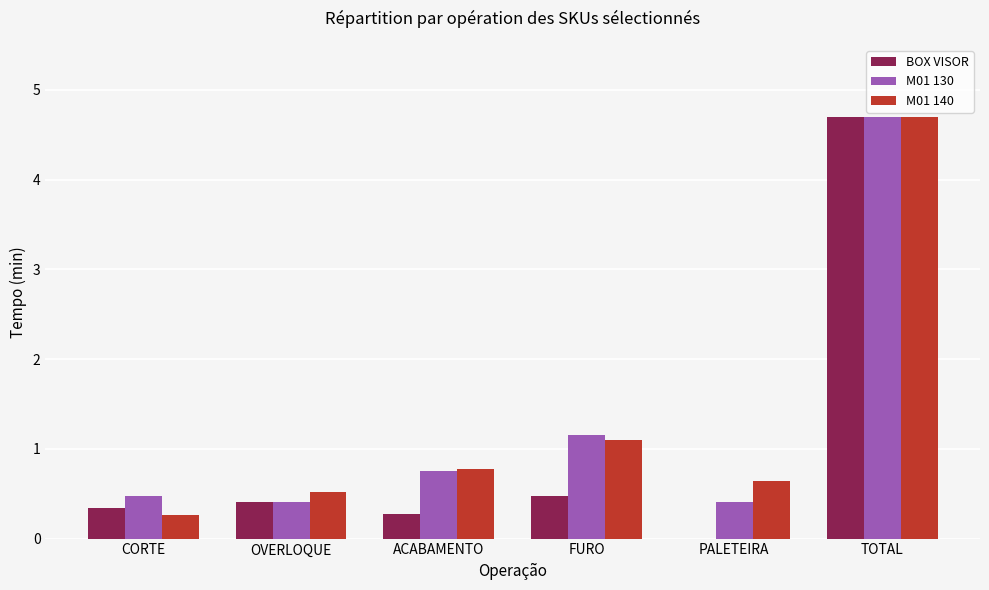

How many groups of bars are there?

6